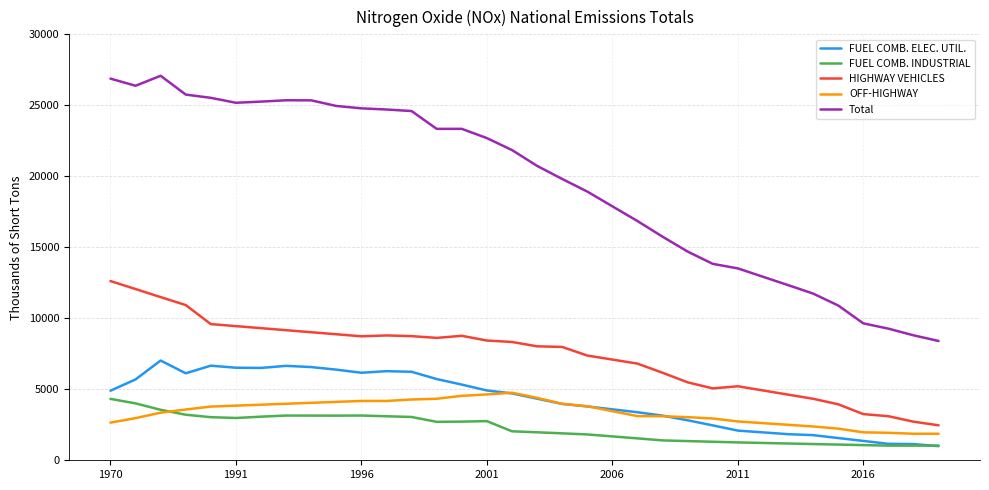

What are all the series names shown in the legend?

FUEL COMB. ELEC. UTIL., FUEL COMB. INDUSTRIAL, HIGHWAY VEHICLES, OFF-HIGHWAY, Total